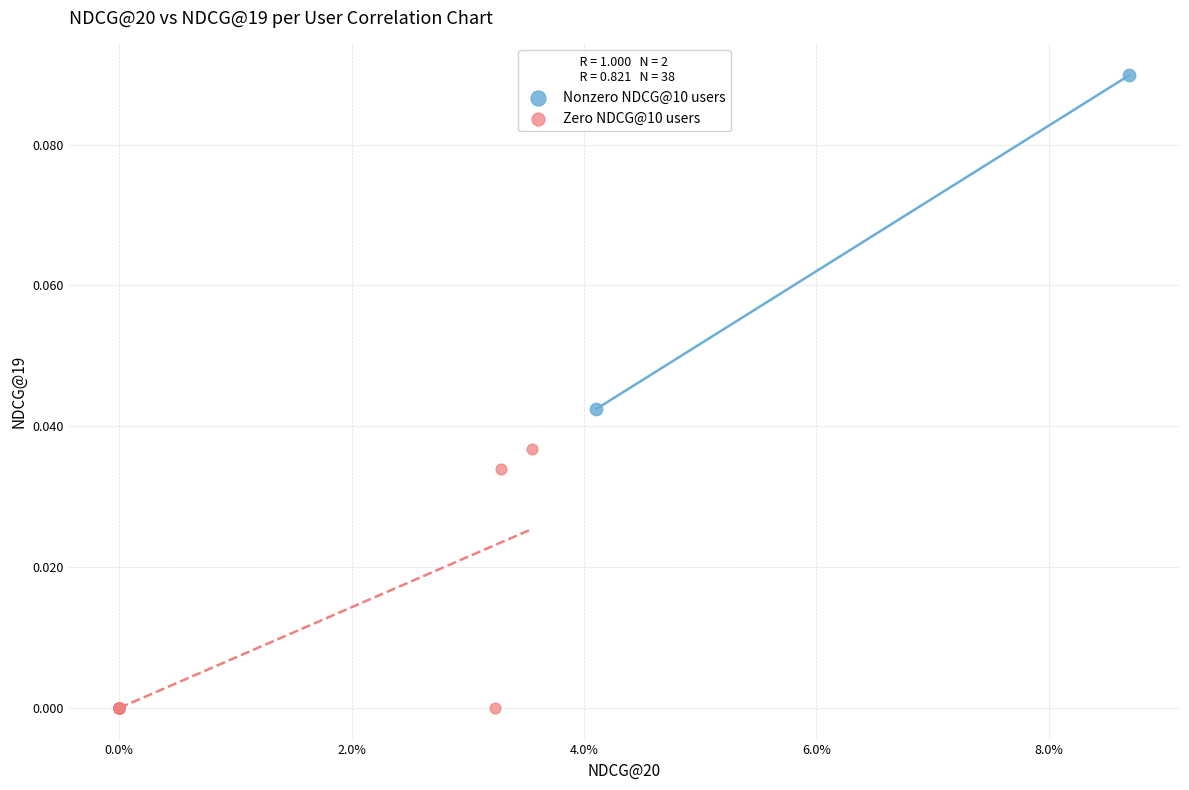

Which series contains the lowest Y value?

Zero NDCG@10 users